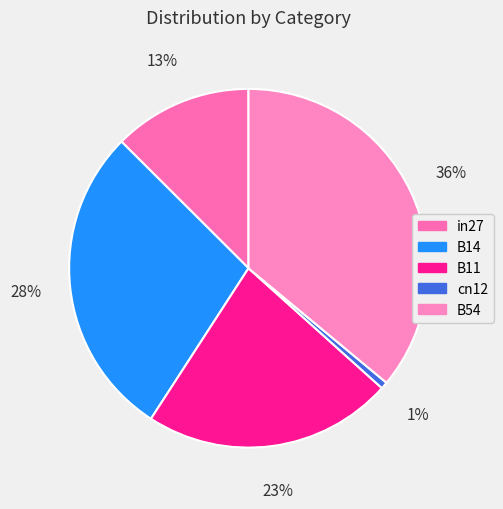

What is the change in value from in27 to B54?

+0.6